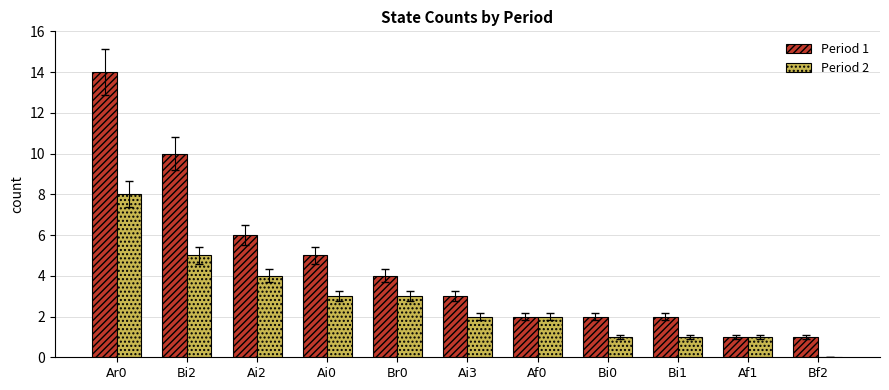

Which series has the largest total across all categories?

Period 1